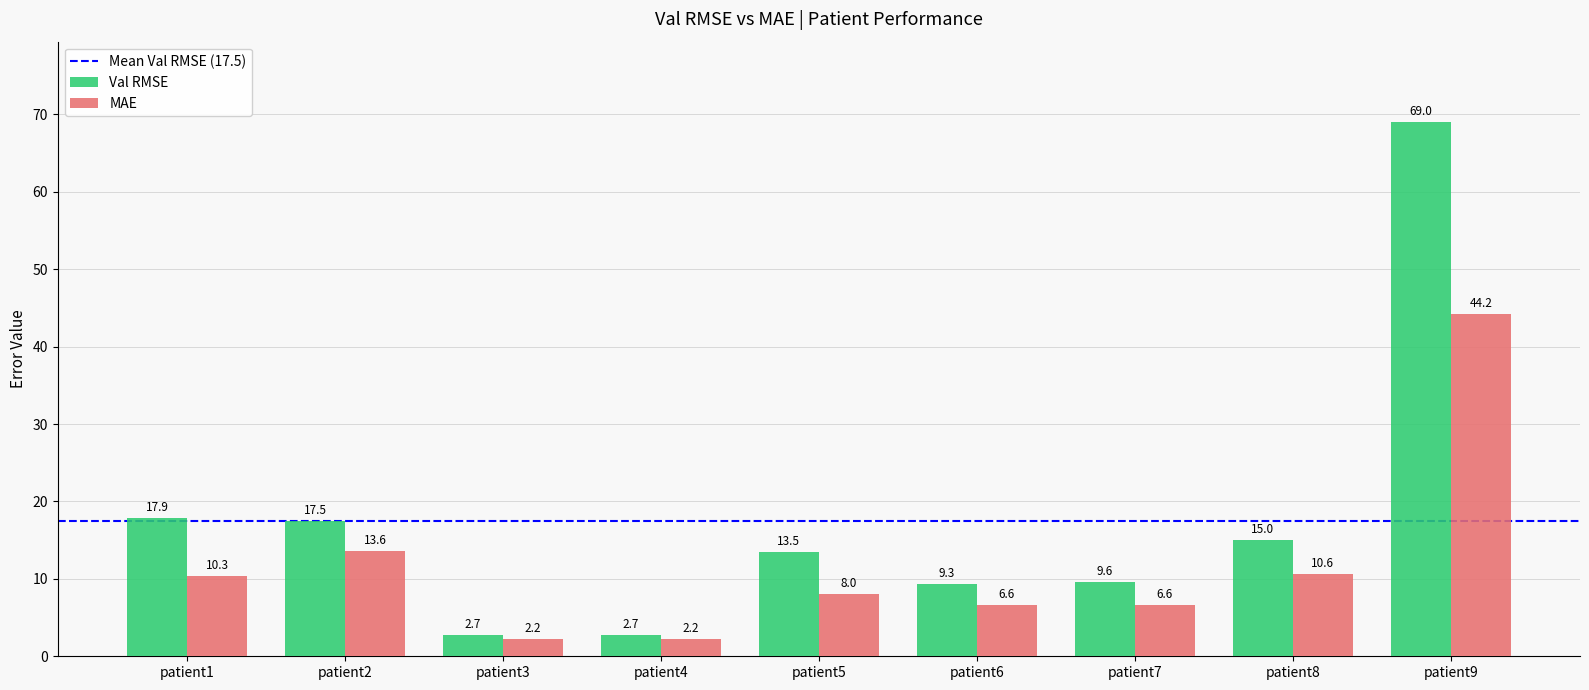

What is the difference between the second highest and second lowest values in the Val RMSE series?

15.1